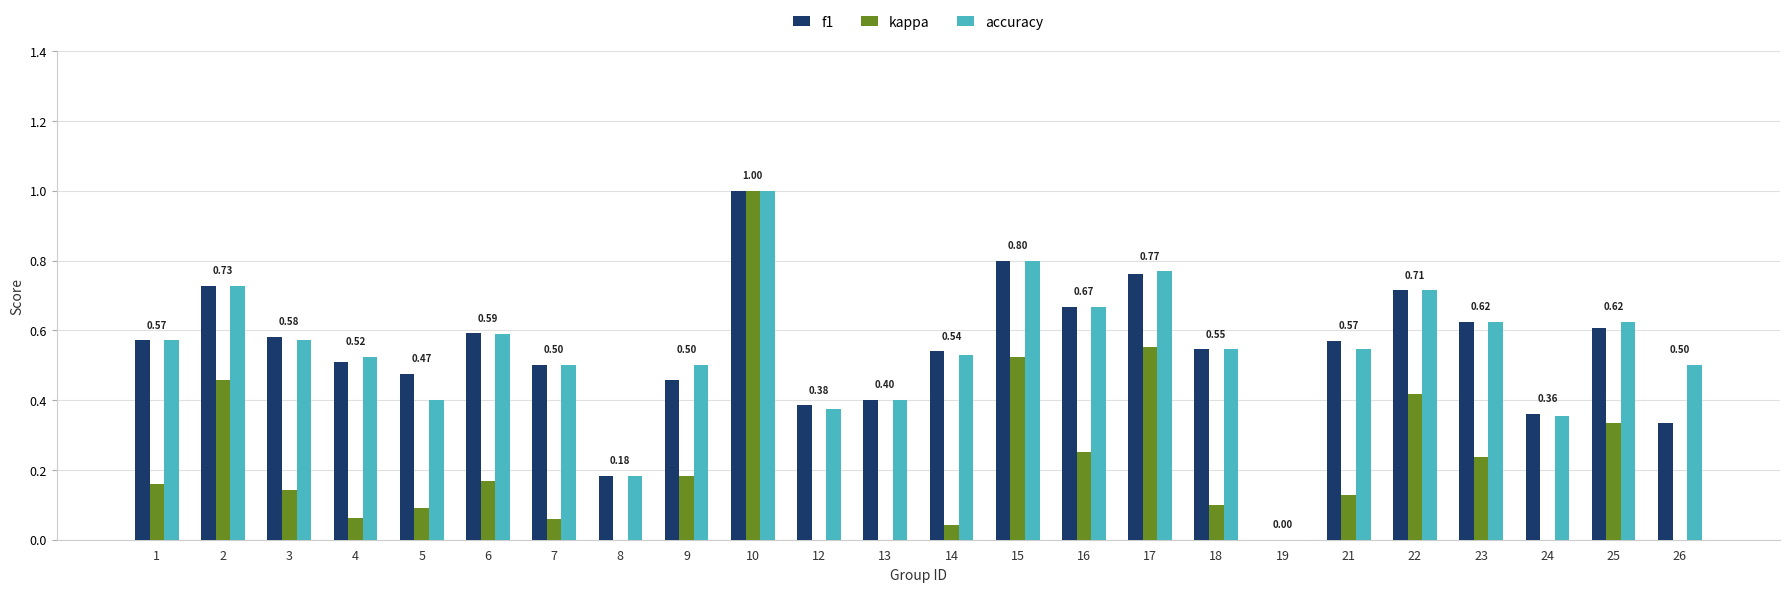

What is the difference between the f1 values at 26 and 18?

0.2